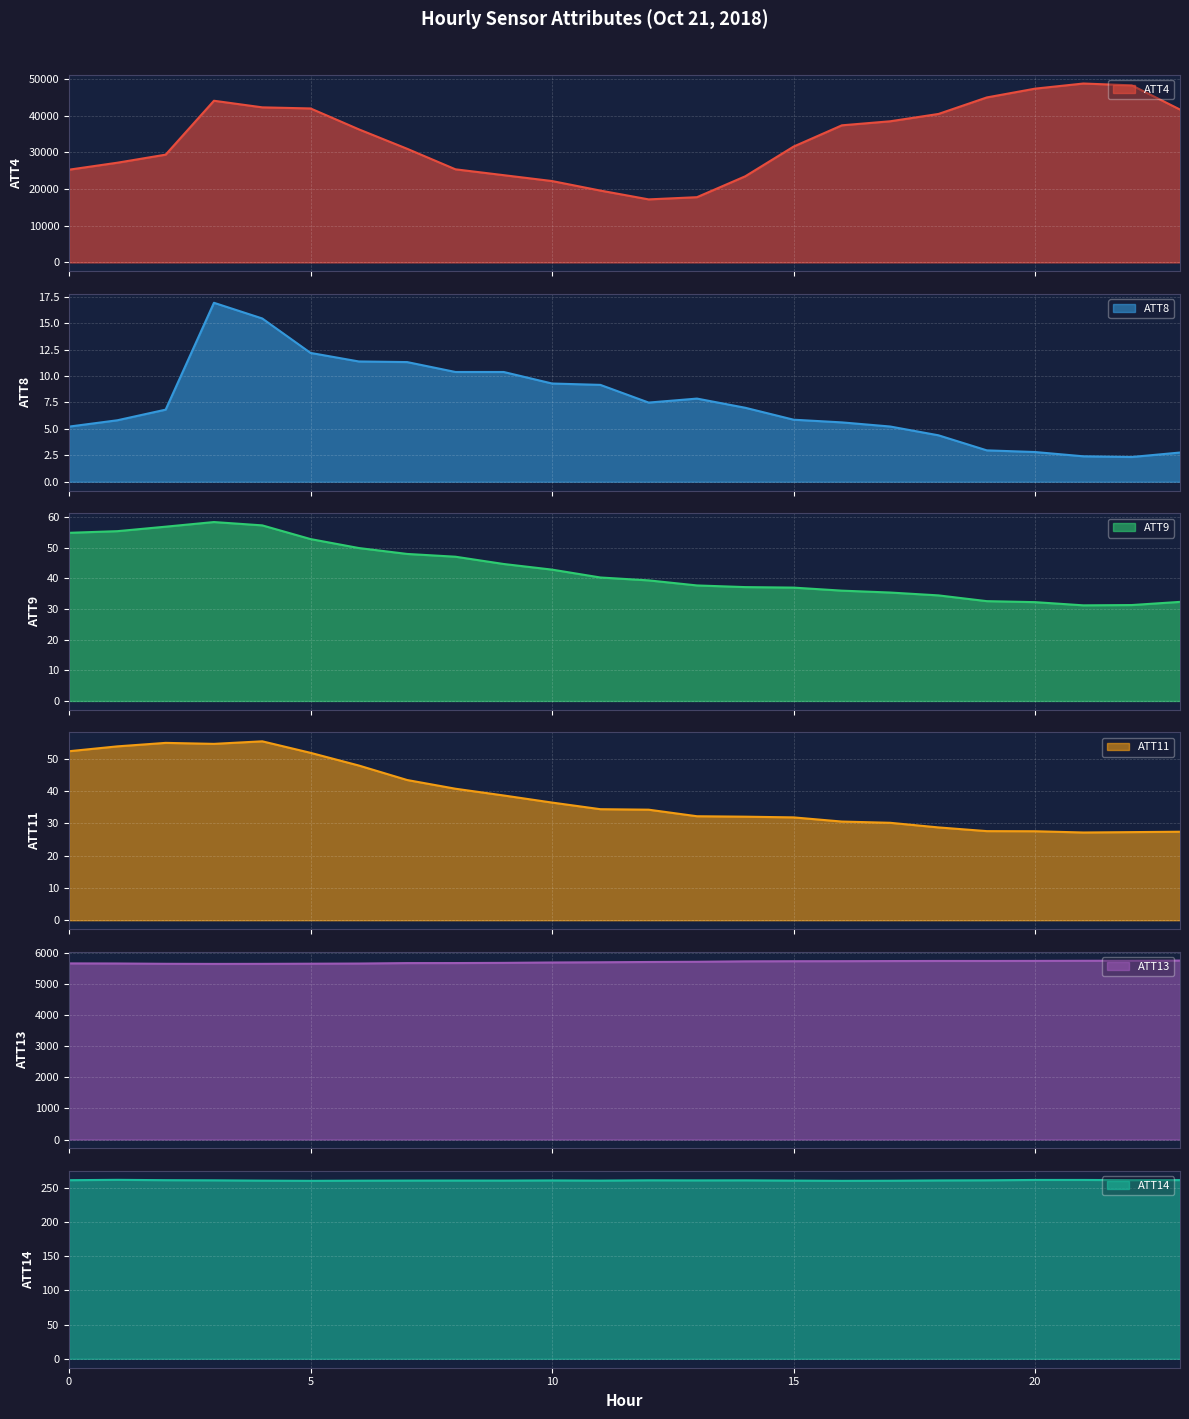

How many lines are shown in the chart?

6